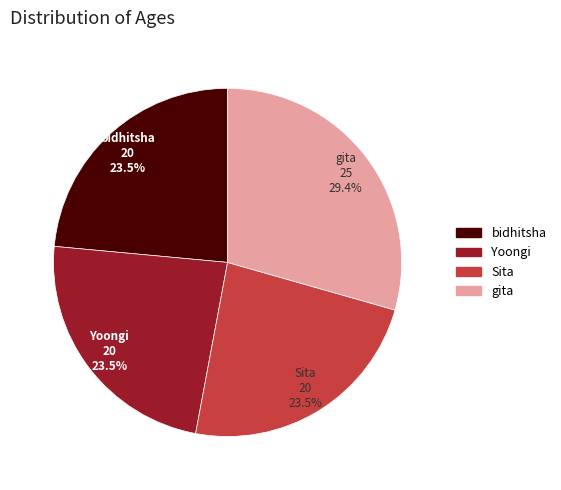

To the nearest percent, what is the combined percentage of Yoongi and Sita?

47%